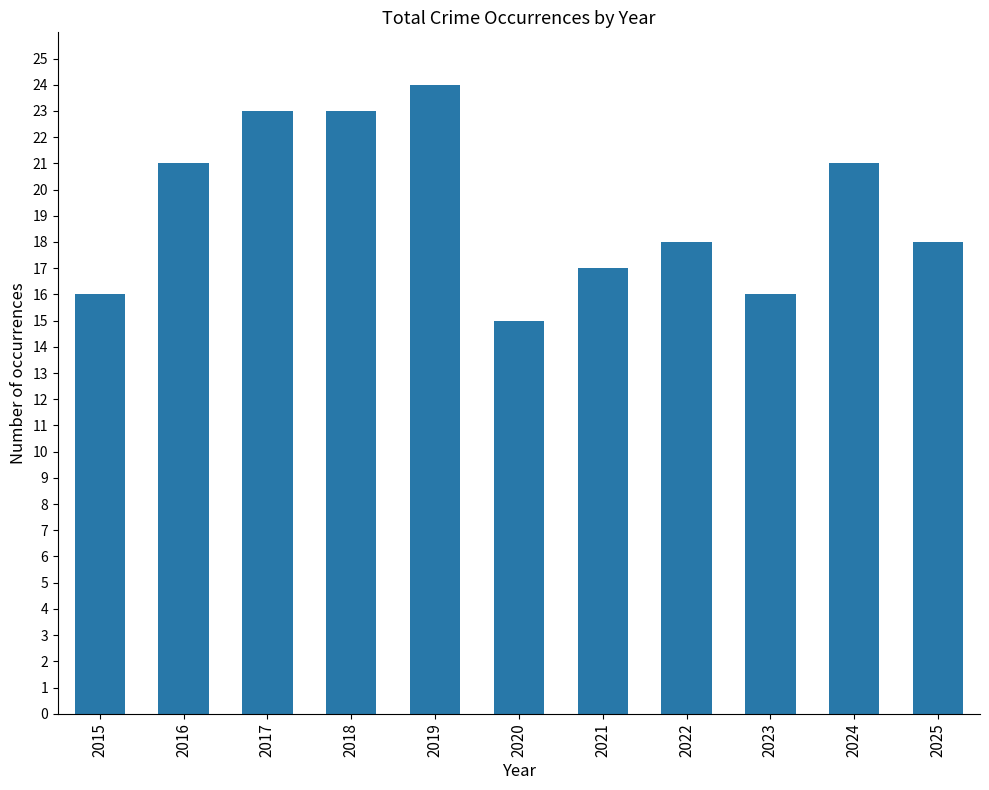

Between 2017 and 2023, which is larger?

2017